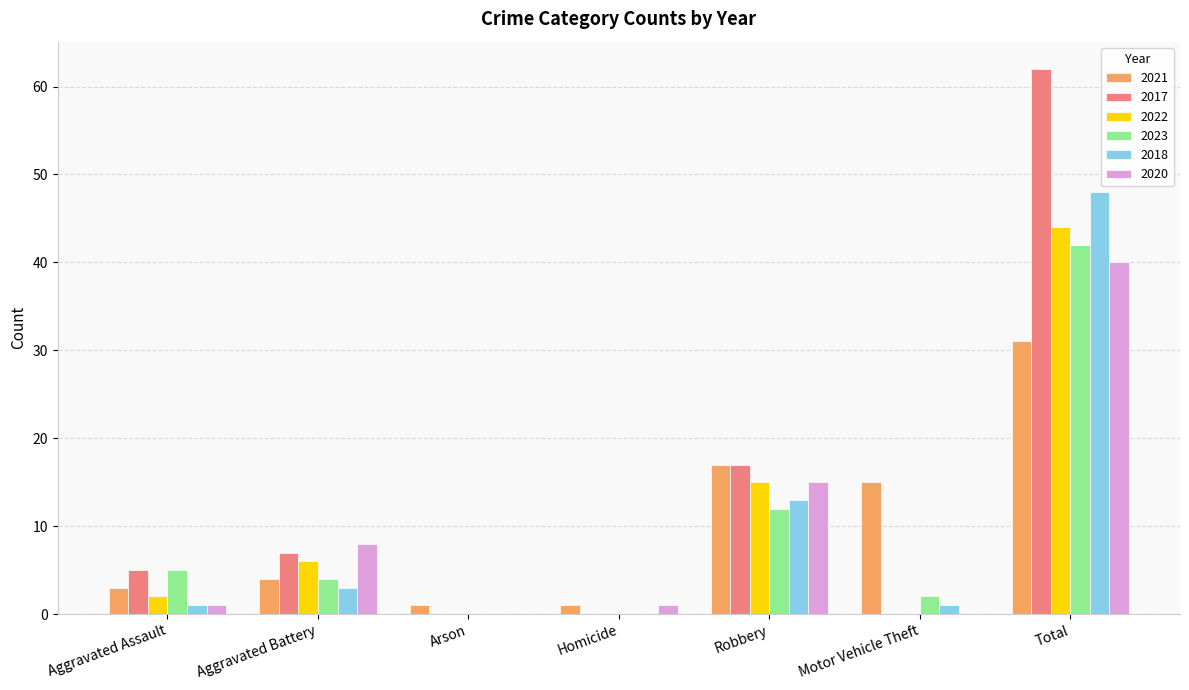

What is the sum of all 2018 values?

66